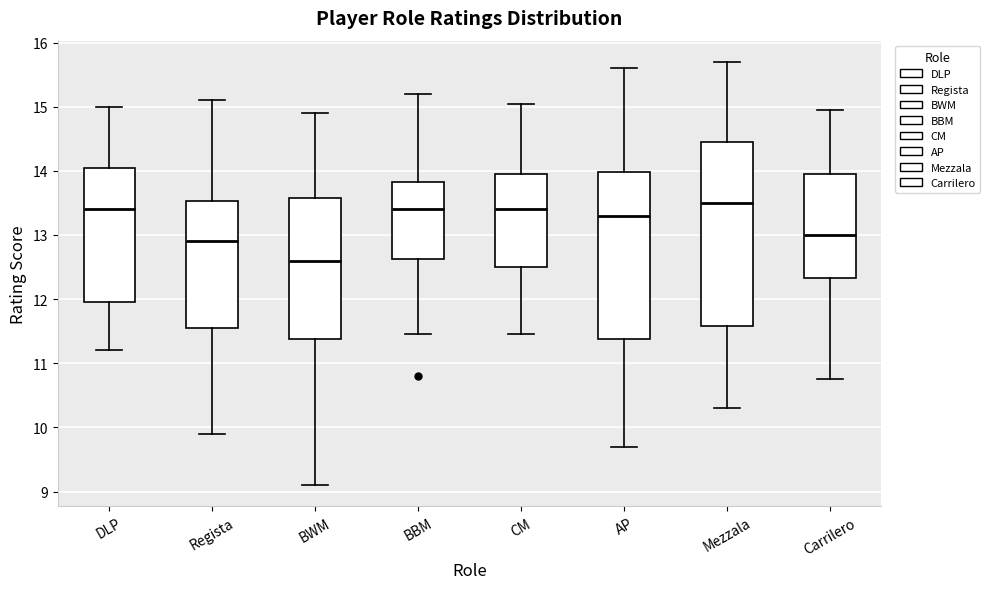

Reading left to right, read every box against the y-axis: the position of its median line, the range the box covers, and the ends of its whiskers. The values are not printed on the chart, so give them approximately, as read against the axis.

DLP: median 13.4, box 12.0 to 14.1, whiskers 11.2 to 15.0
Regista: median 12.9, box 11.6 to 13.5, whiskers 9.9 to 15.1
BWM: median 12.6, box 11.4 to 13.6, whiskers 9.1 to 14.9
BBM: median 13.4, box 12.6 to 13.8, whiskers 11.5 to 15.2
CM: median 13.4, box 12.5 to 14.0, whiskers 11.5 to 15.1
AP: median 13.3, box 11.4 to 14.0, whiskers 9.7 to 15.6
Mezzala: median 13.5, box 11.6 to 14.5, whiskers 10.3 to 15.7
Carrilero: median 13.0, box 12.3 to 14.0, whiskers 10.8 to 15.0